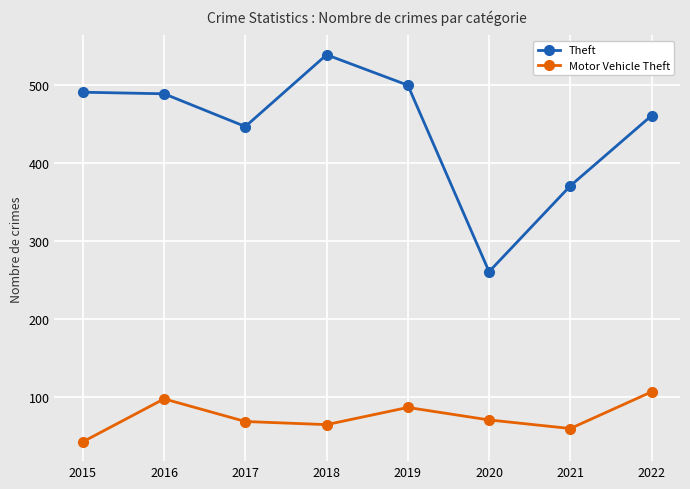

True or false: Theft and Motor Vehicle Theft intersect in this chart.

False